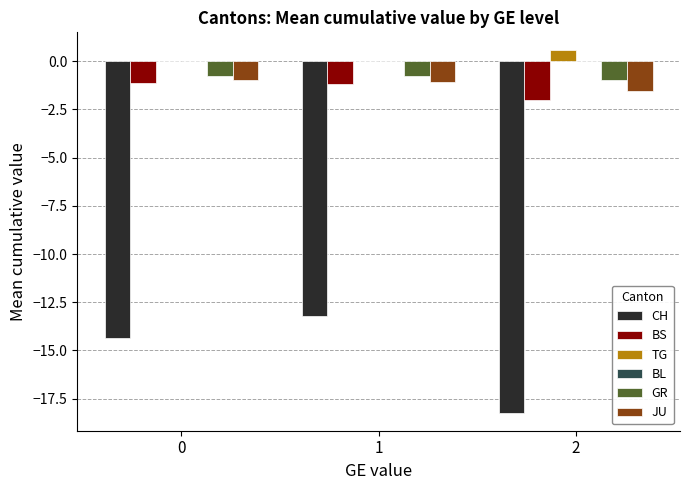

Which series changed the most between 0 and 2?

CH